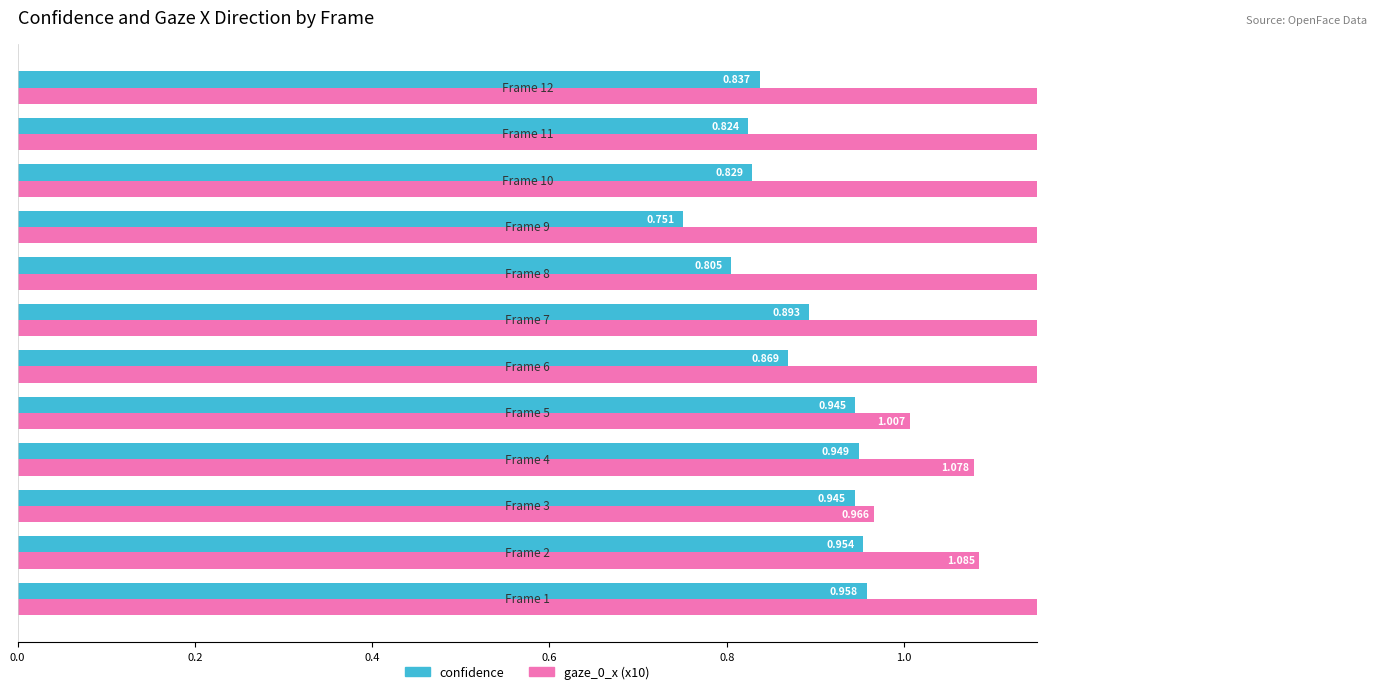

Reading left to right, list all the values displayed in this chart.

confidence: 1.0	1.0	0.9	0.9	0.9	0.9	0.9	0.8	0.8	0.8	0.8	0.8
gaze_0_x (x10): 1.2	1.1	1.0	1.1	1.0	1.4	1.4	1.2	1.4	1.5	1.5	1.5